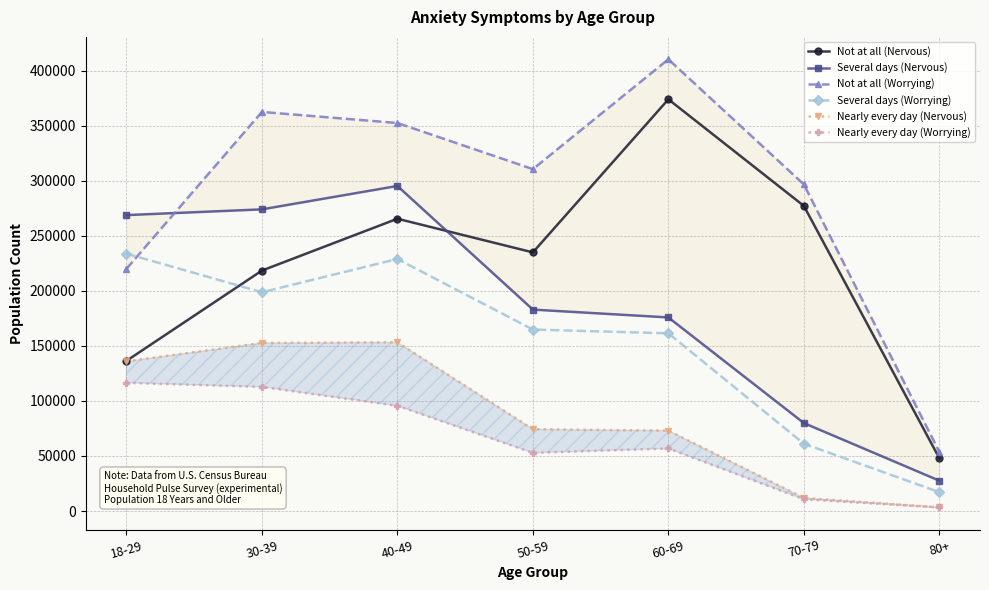

How many lines are shown in the chart?

6